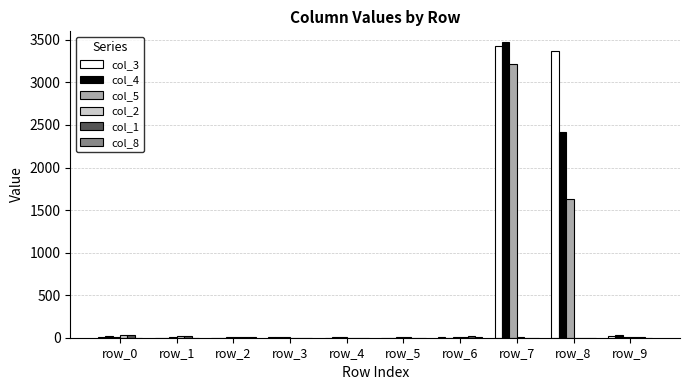

What is the difference between the col_5 values at row_7 and row_0?

3218